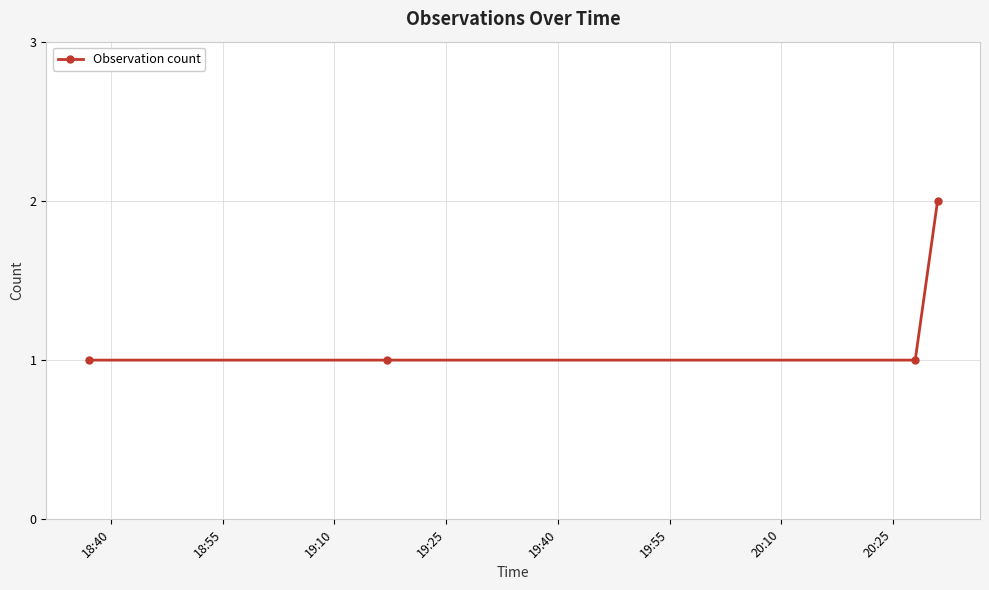

Reading left to right, extract all data points from this chart.

1	1	1	2